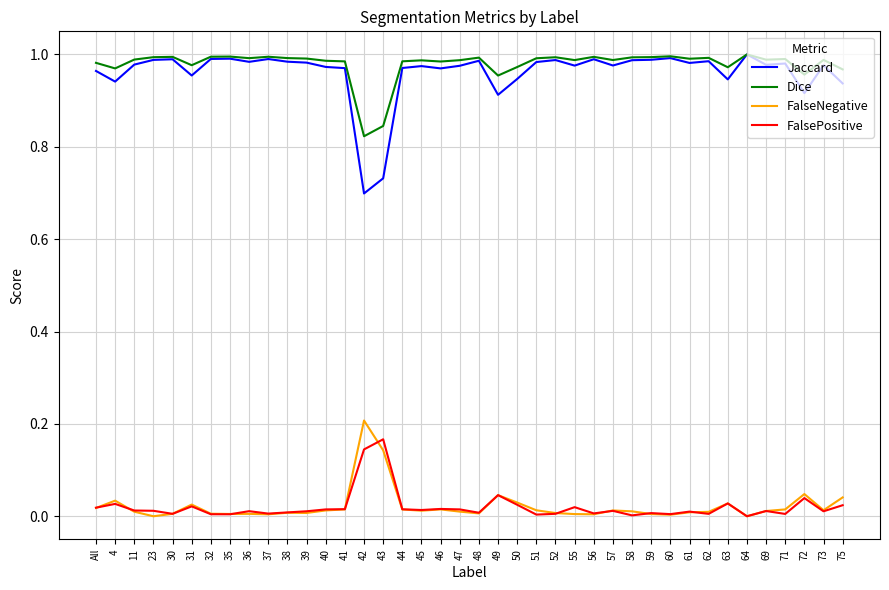

True or false: Jaccard has a value of 0.6 at 75.

False